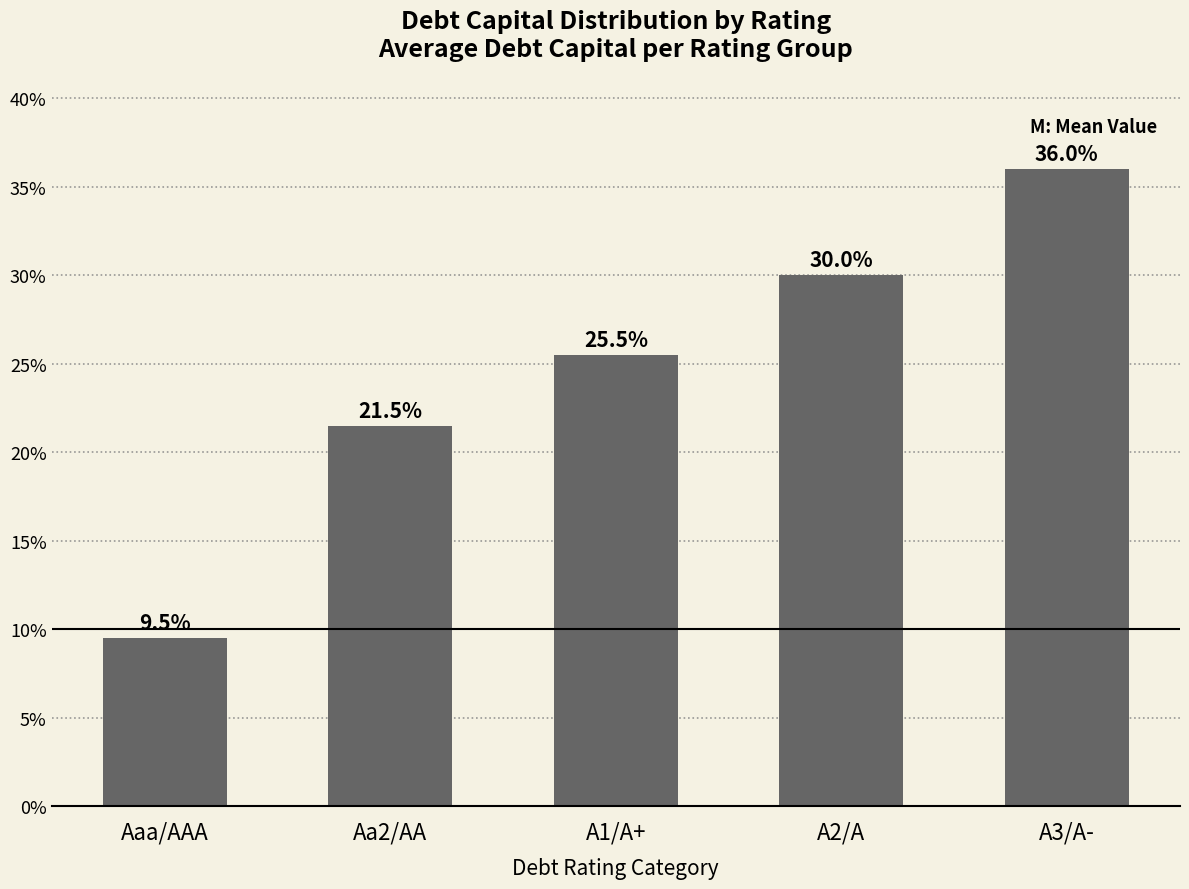

Reading right to left, list all the values displayed in this chart.

A3/A-=36.0	A2/A=30.0	A1/A+=25.5	Aa2/AA=21.5	Aaa/AAA=9.5